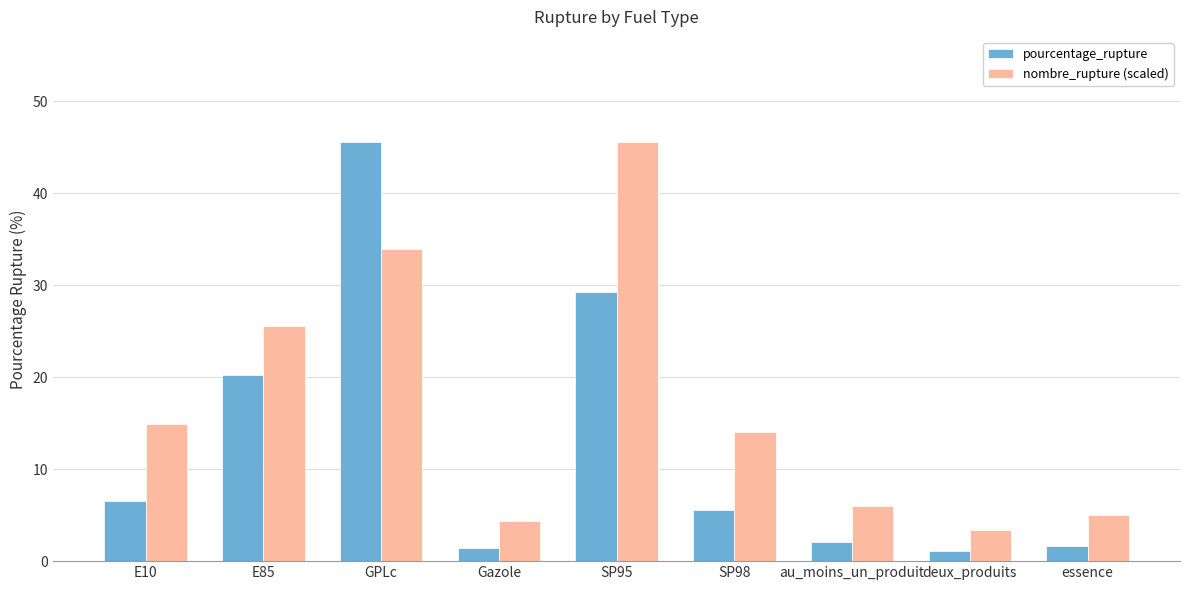

At how many categories does at least one series exceed 38?

2